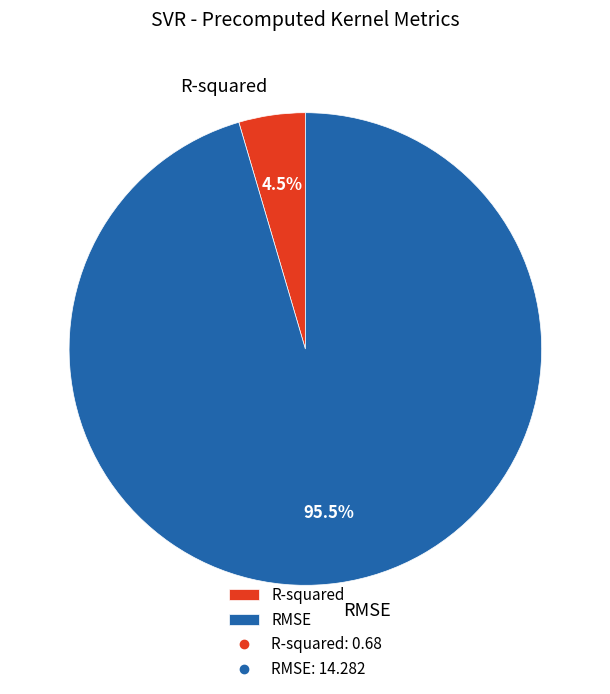

Is it true that RMSE is 83% of the pie?

False